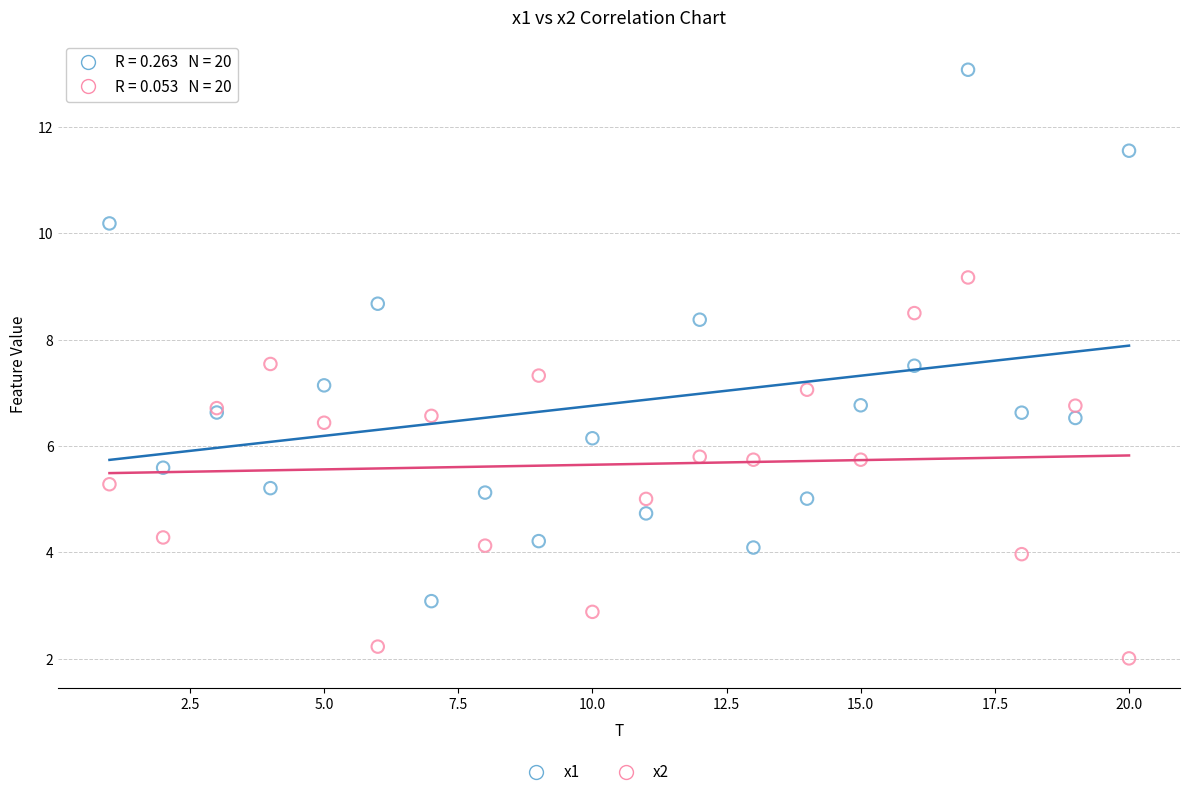

Which series reaches the maximum Y coordinate?

x1